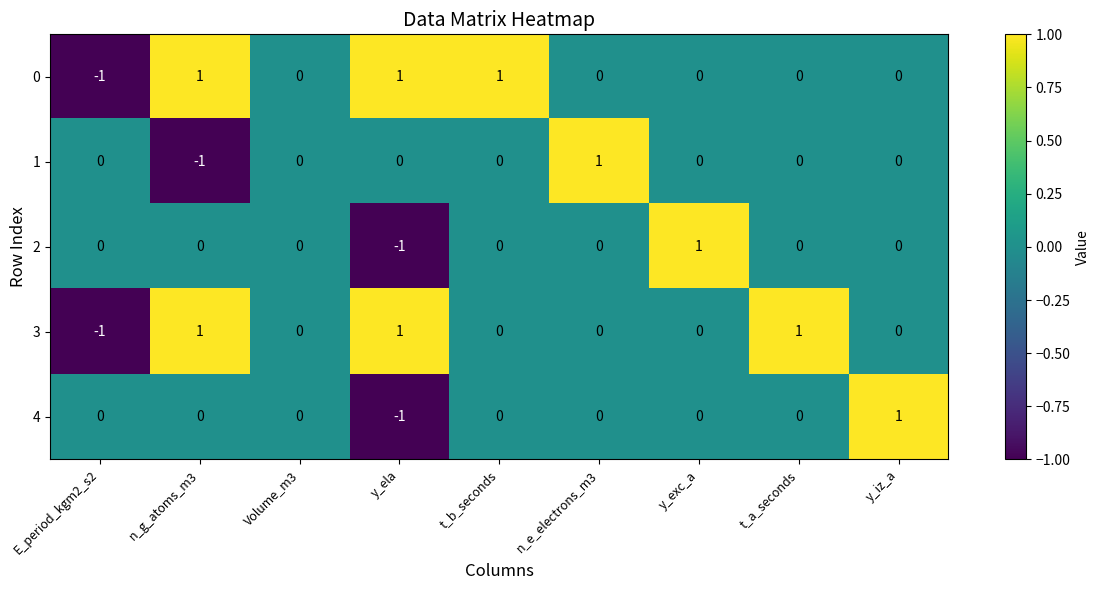

What is the smallest value displayed?

-1